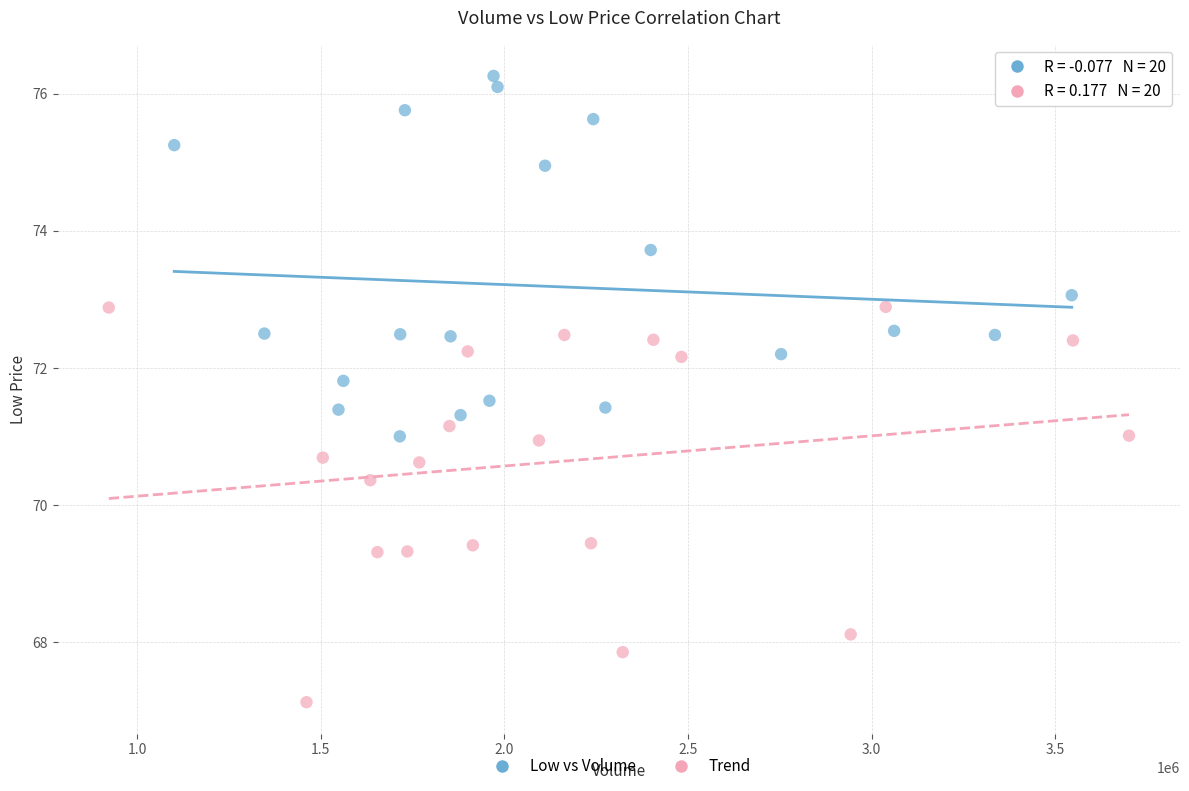

Which series contains the lowest Y value?

Trend